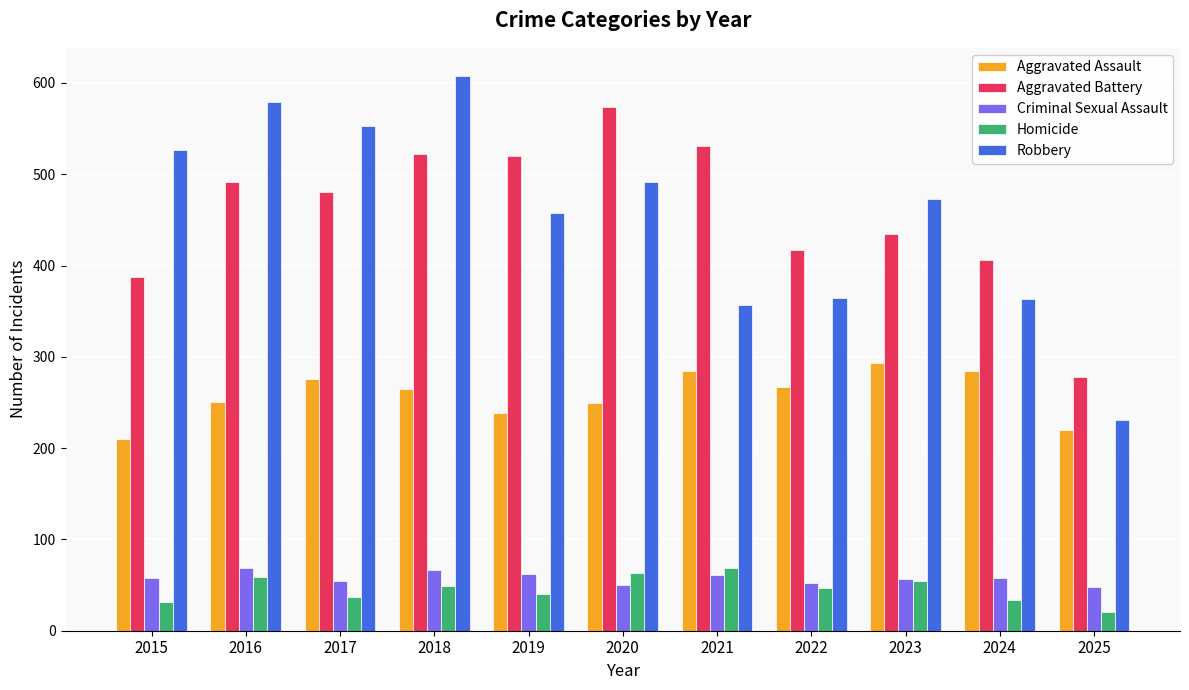

At how many categories does at least one series exceed 396?

10